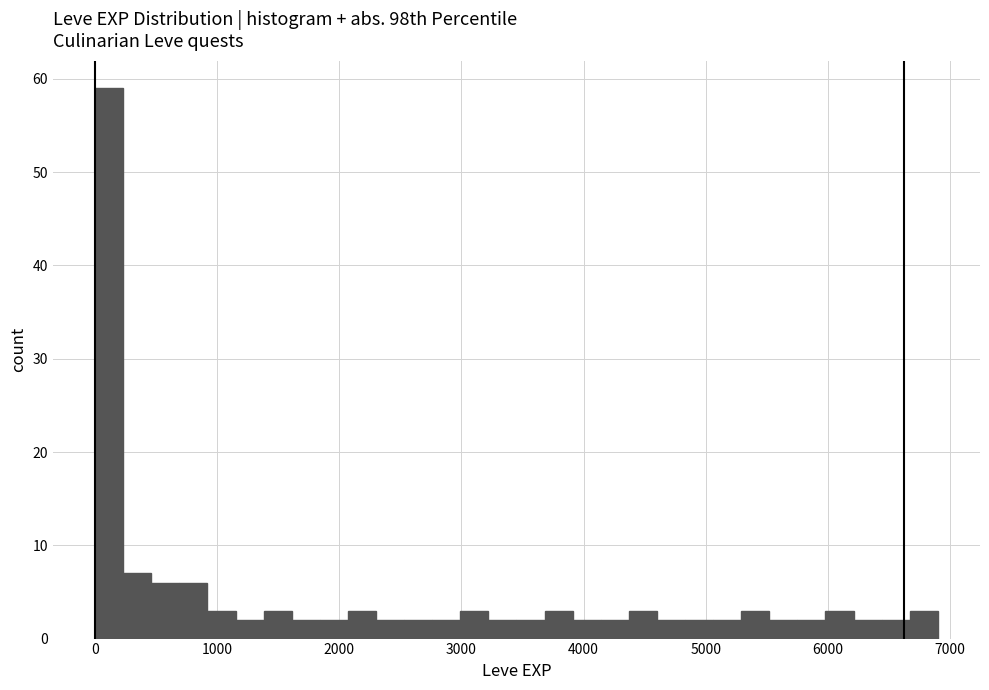

Read against the x-axis, roughly where is the centre of the tallest bar?

100